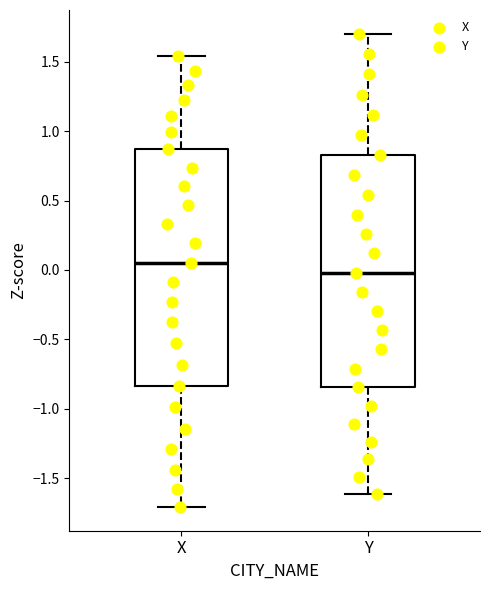

Reading left to right, read every box against the y-axis: the position of its median line, the range the box covers, and the ends of its whiskers. The values are not printed on the chart, so give them approximately, as read against the axis.

X: median 0.05, box -0.85 to 0.85, whiskers -1.70 to 1.55
Y: median 0.00, box -0.85 to 0.85, whiskers -1.60 to 1.70